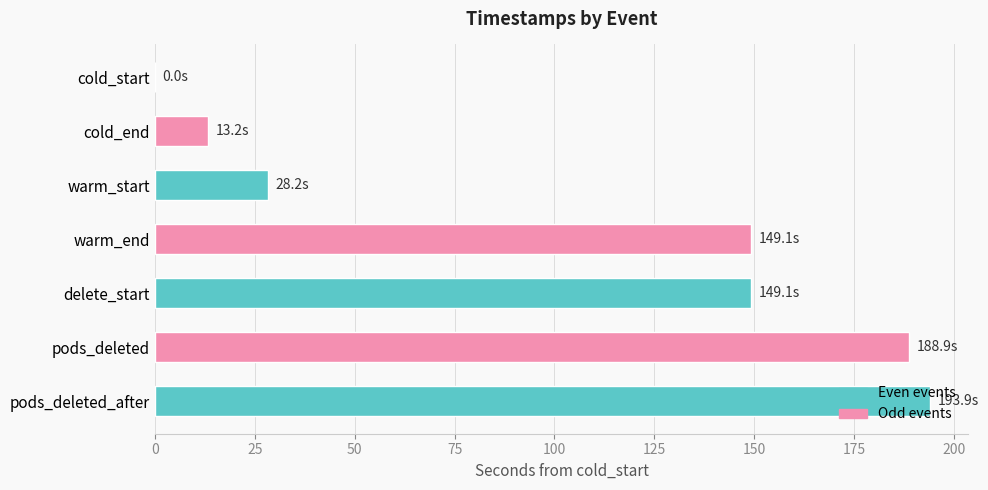

The value at cold_end is 22.7. True or false?

False